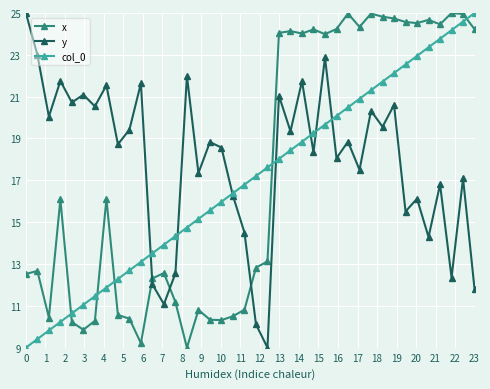

How many intersections are there between x and y?

3